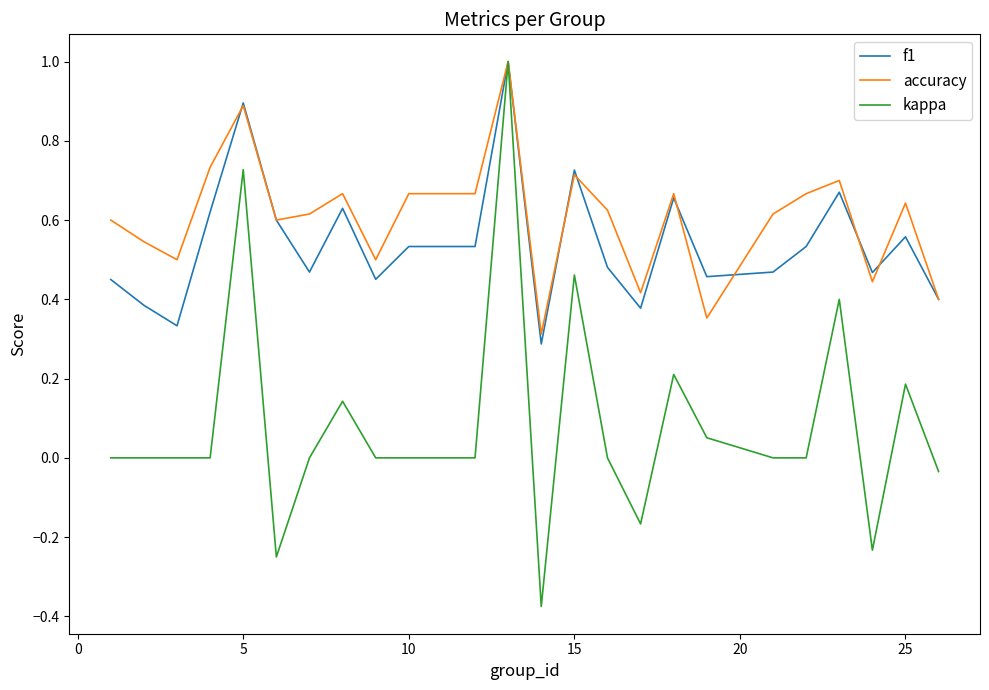

Which series has the largest total across all categories?

accuracy